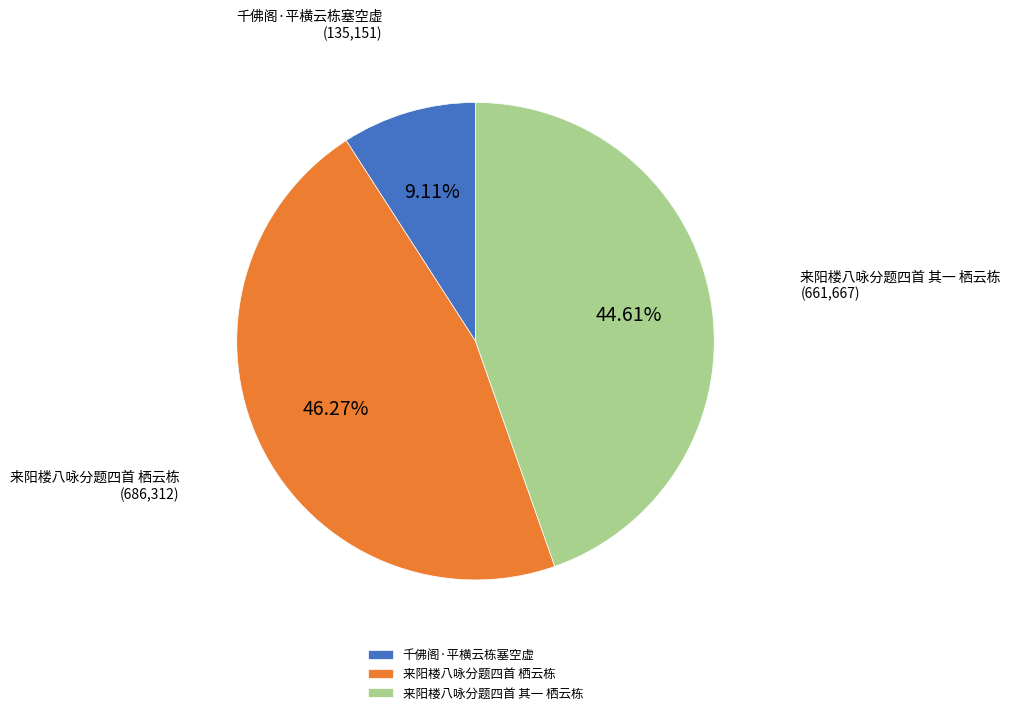

Rank the categories by value from highest to lowest.

来阳楼八咏分题四首 栖云栋, 来阳楼八咏分题四首 其一 栖云栋, 千佛阁·平横云栋塞空虚